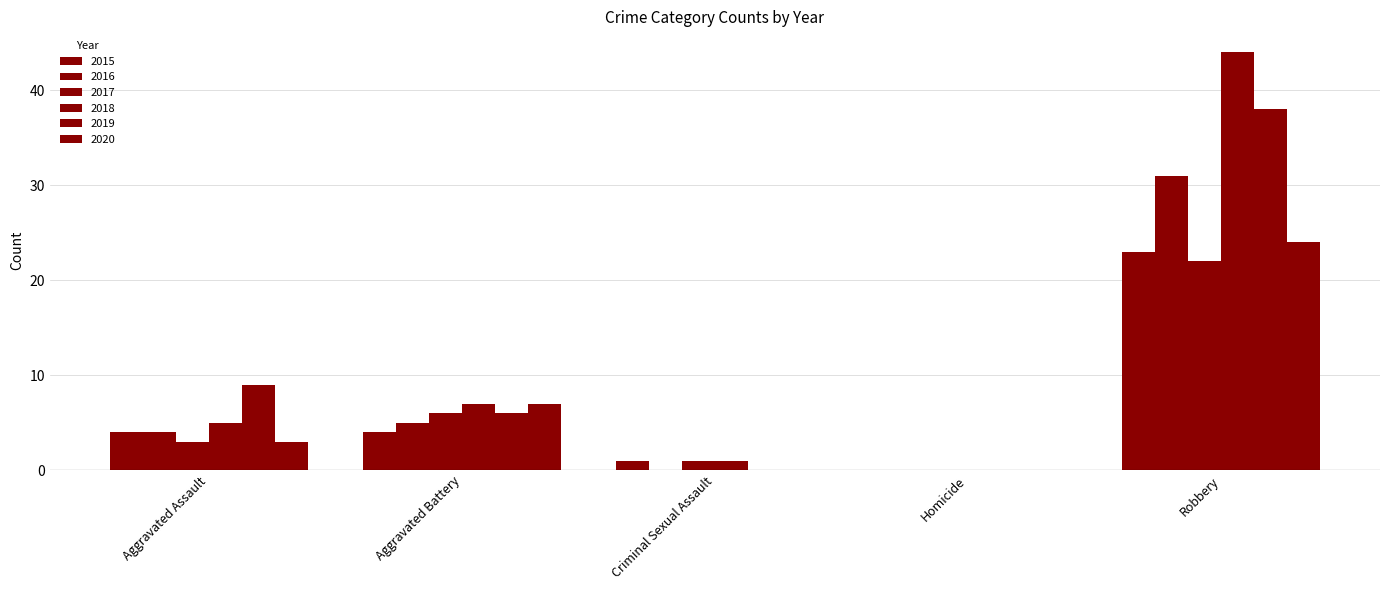

Are the bars horizontal?

No